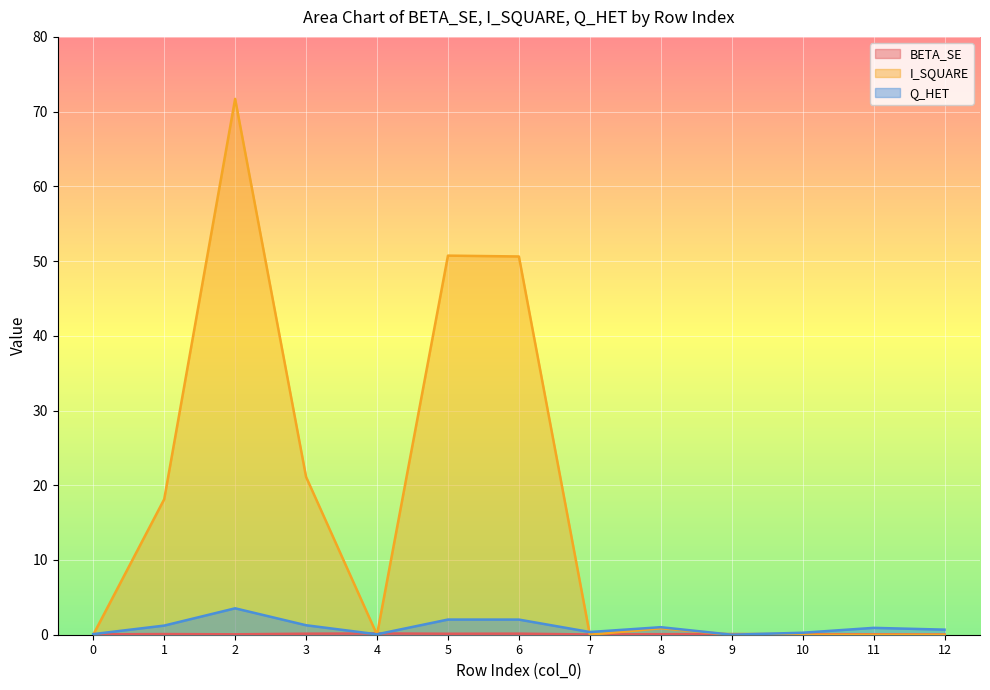

Count the BETA_SE values in the range 0 to 1.

13